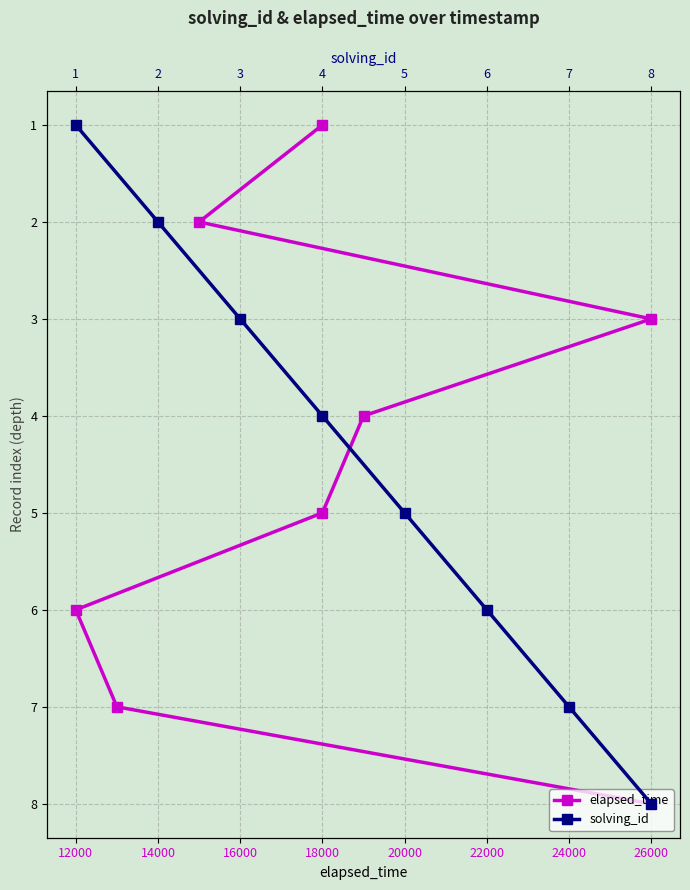

Reading right to left, transcribe all the data shown in this chart.

elapsed_time: 7	6	5	4	3	2	1	0
solving_id: 7	6	5	4	3	2	1	0